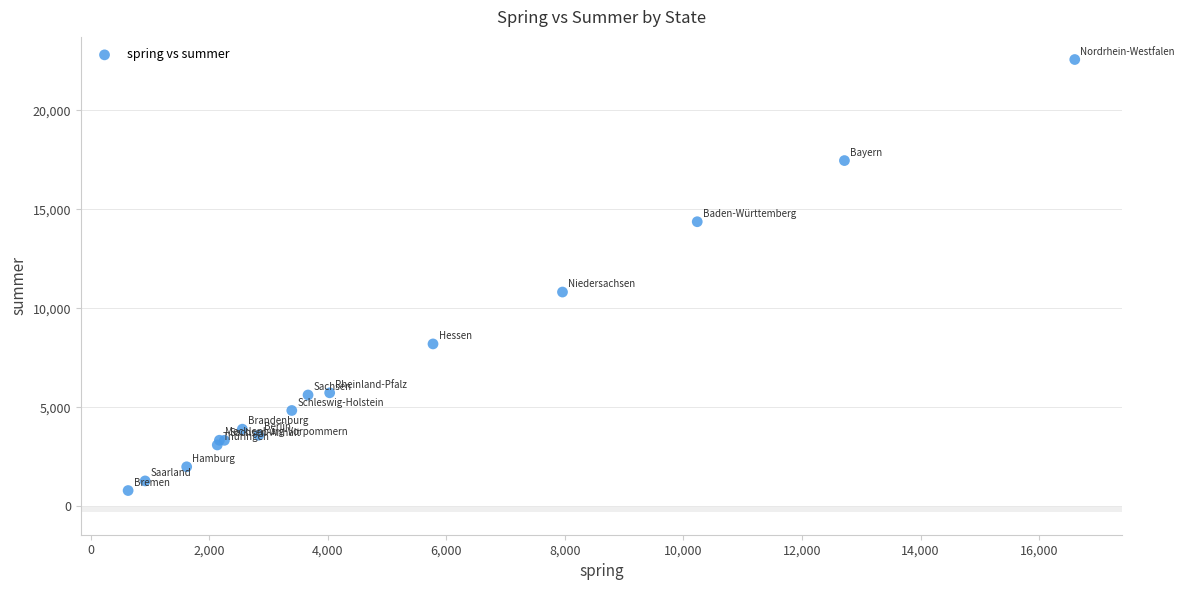

What Y value in the scatter plot is closest to 11681?

10821